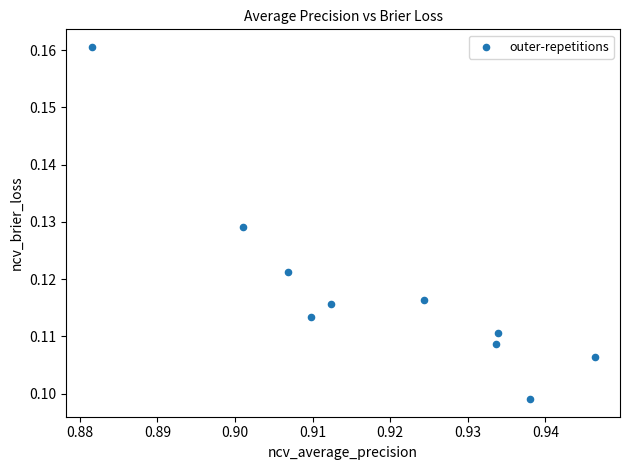

How many data points are displayed?

10